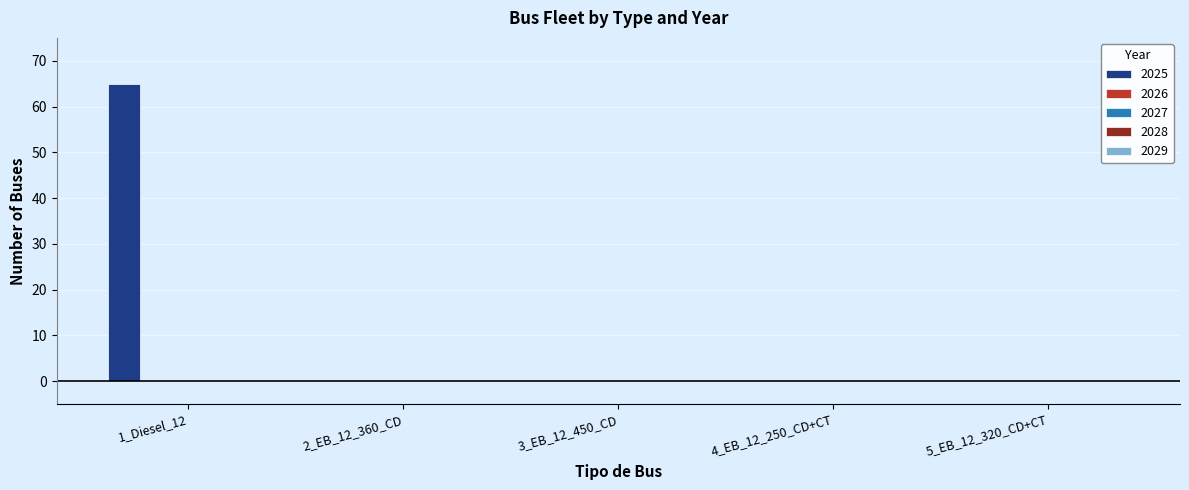

What is the sum of all values?

65